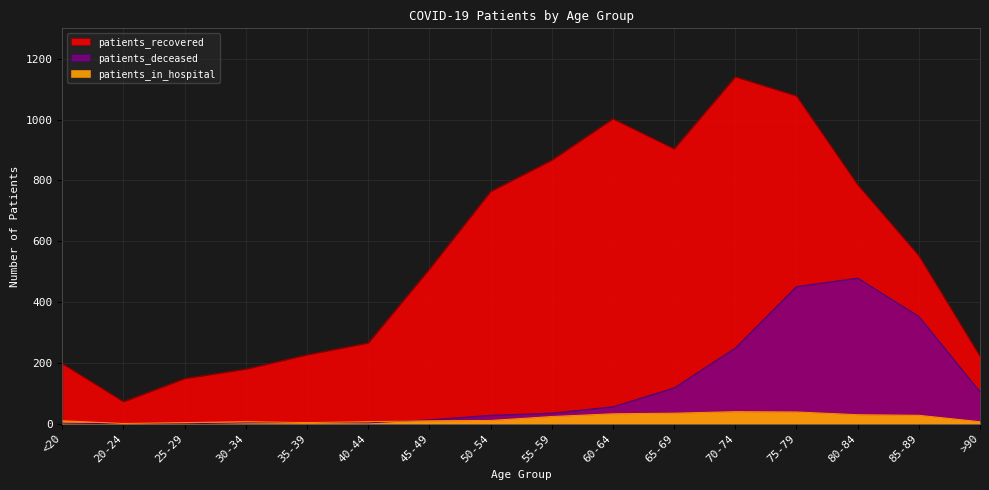

Is the value of patients_deceased at 65-69 greater than the value of patients_in_hospital at 30-34?

Yes